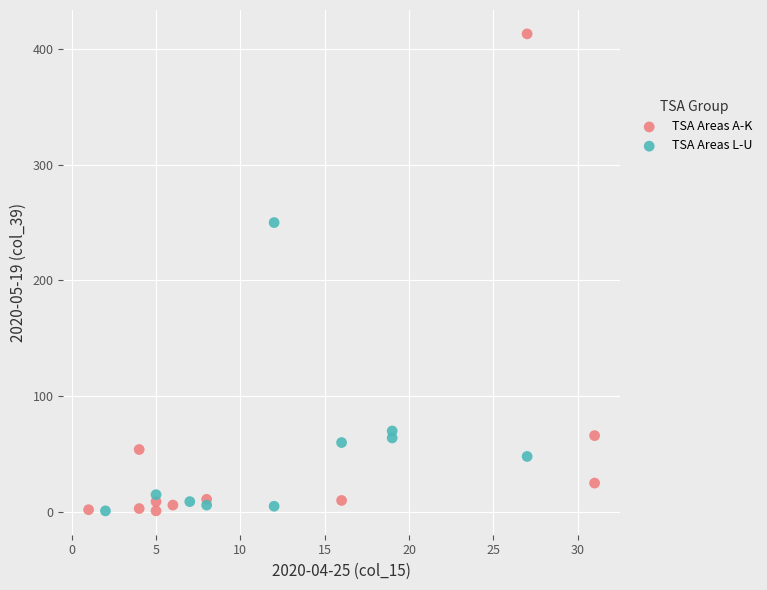

Which series has the largest Y range (max minus min)?

TSA Areas A-K